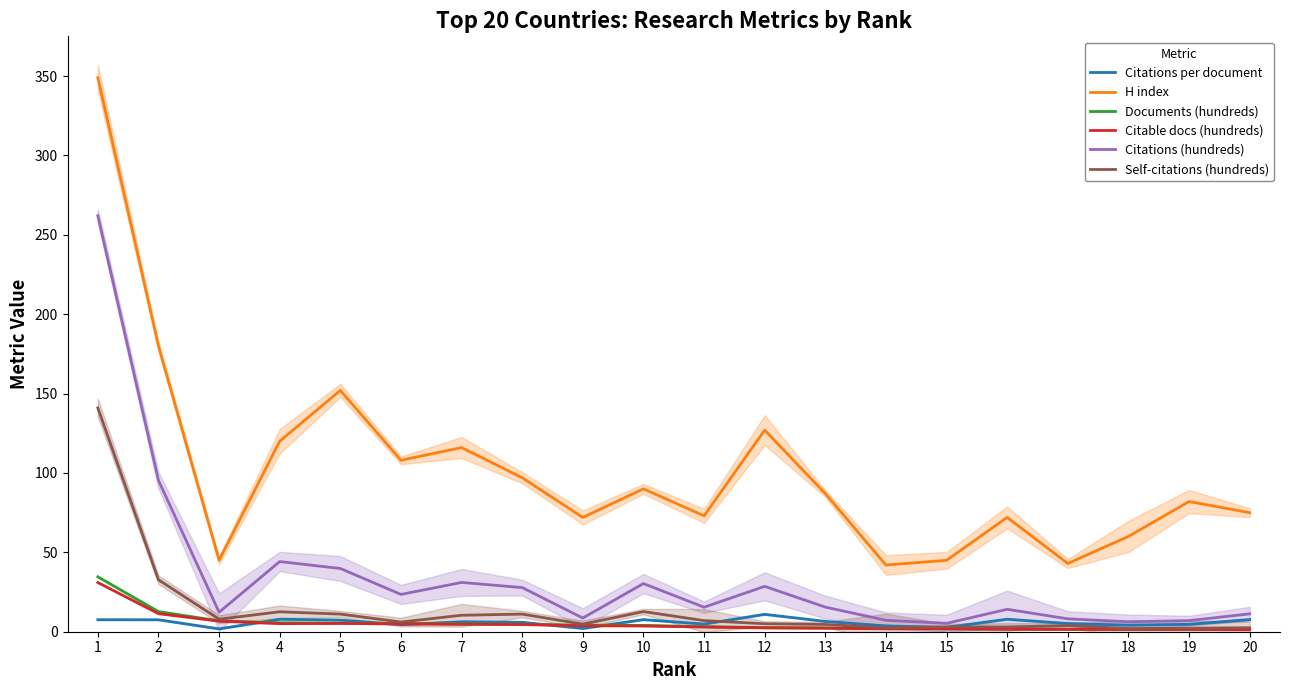

At which category is the sum across all series the highest?

1